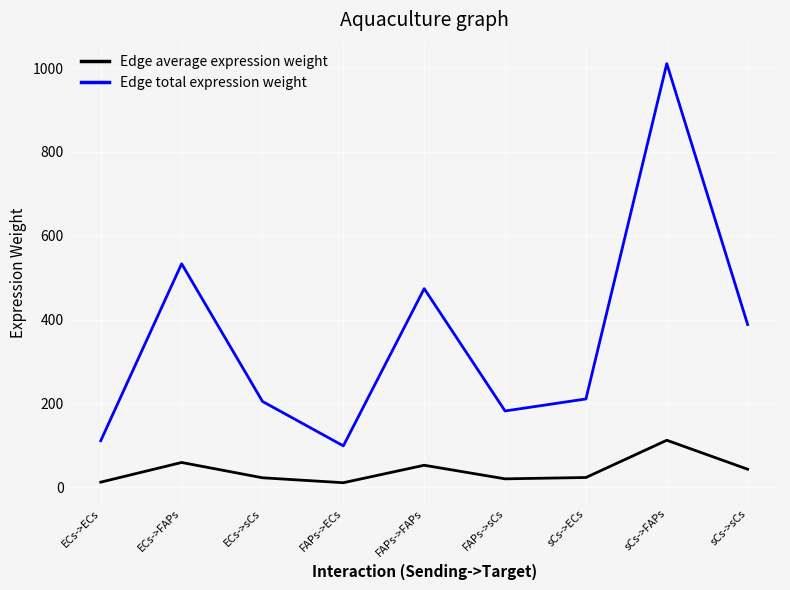

Rank the series by their average value, from lowest to highest.

Edge average expression weight, Edge total expression weight